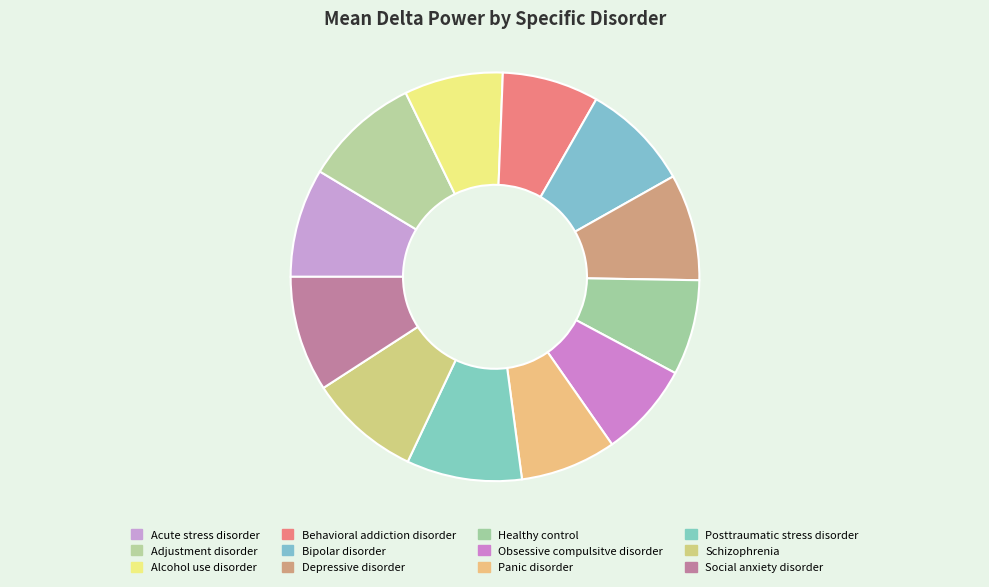

How many slices are in this pie chart?

12